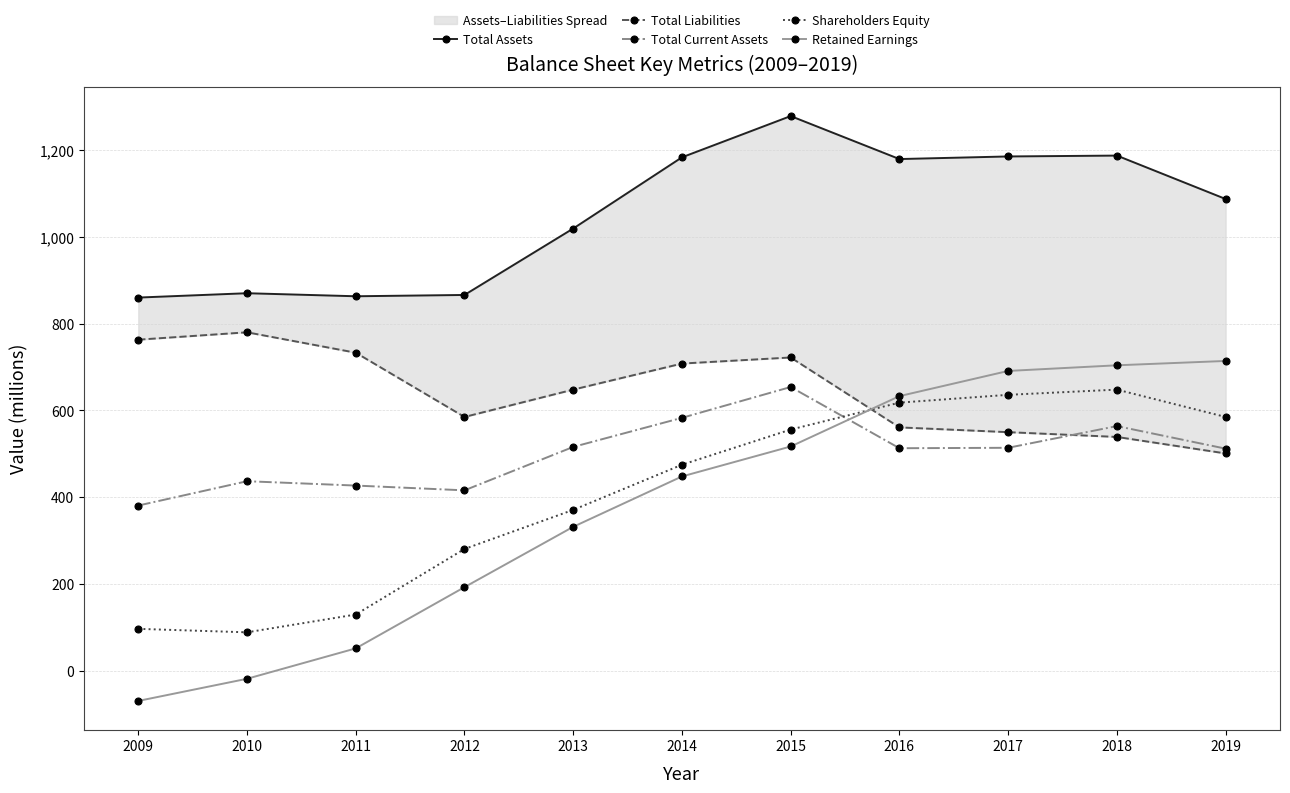

What are all the series names shown in the legend?

Total Assets, Total Liabilities, Total Current Assets, Shareholders Equity, Retained Earnings